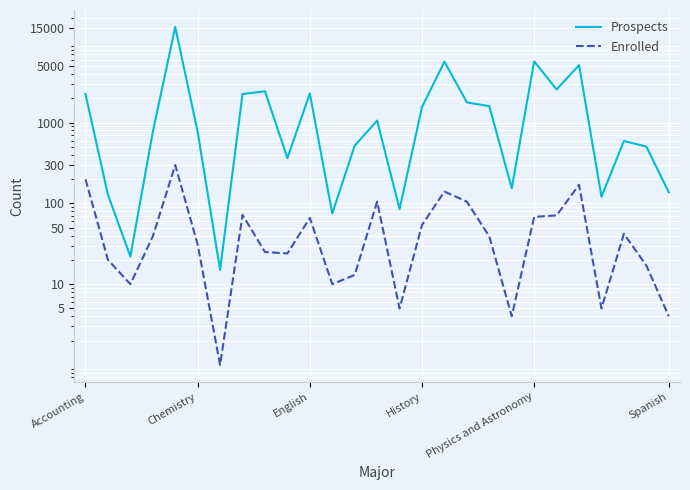

What is the approximate value of Prospects at 8?

2444